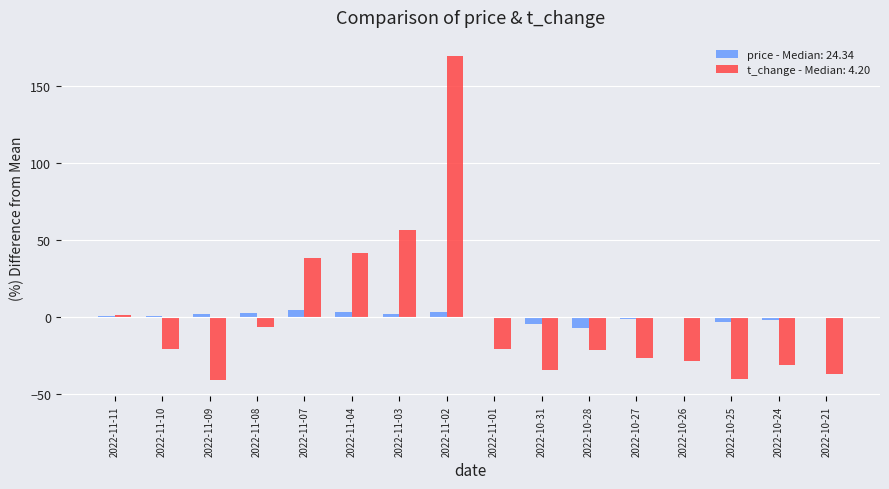

How many categories are shown in the chart?

16